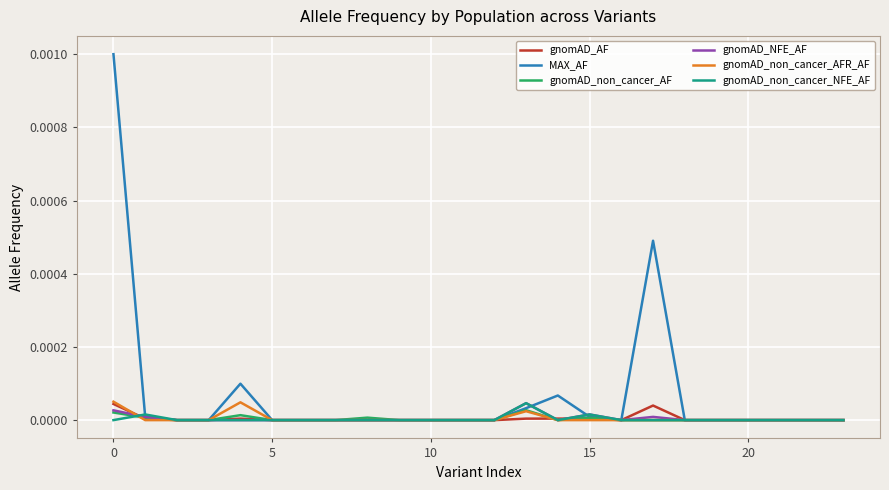

Which series has the largest range (max minus min)?

MAX_AF